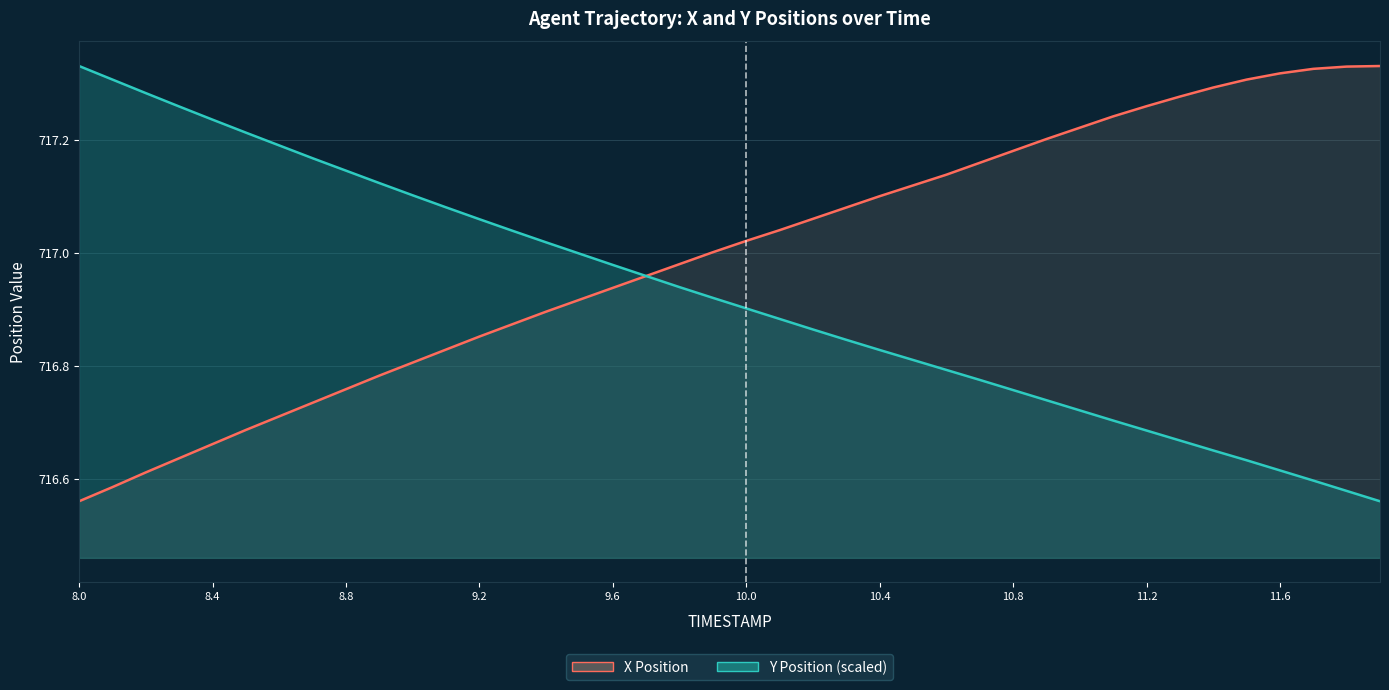

True or false: X Position has more than 1 interior local peaks.

False